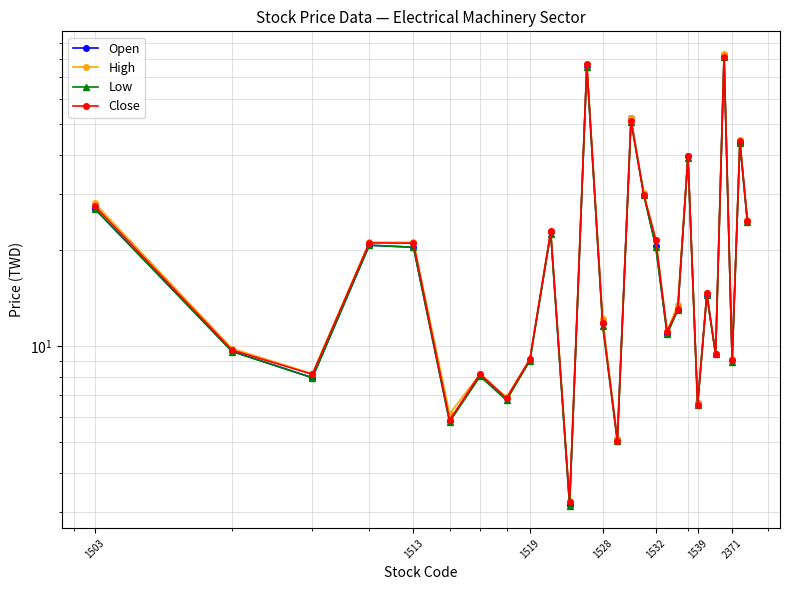

True or false: Low and Close cross at least once.

False